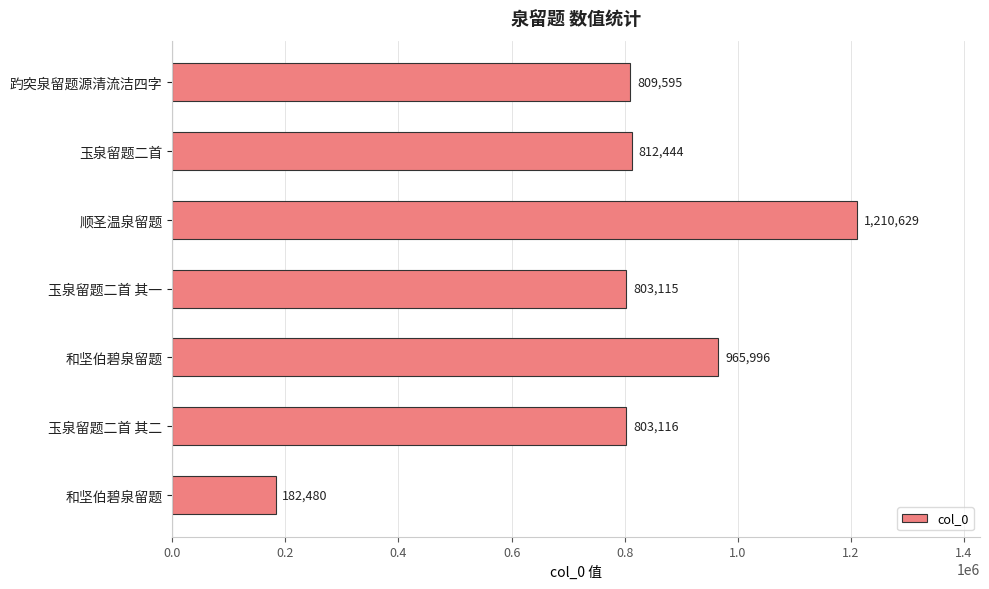

At which label is the value closest to 696554?

玉泉留题二首 其一